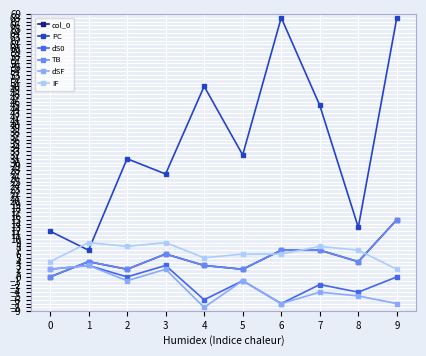

Is this an area chart (filled region under the line)?

No